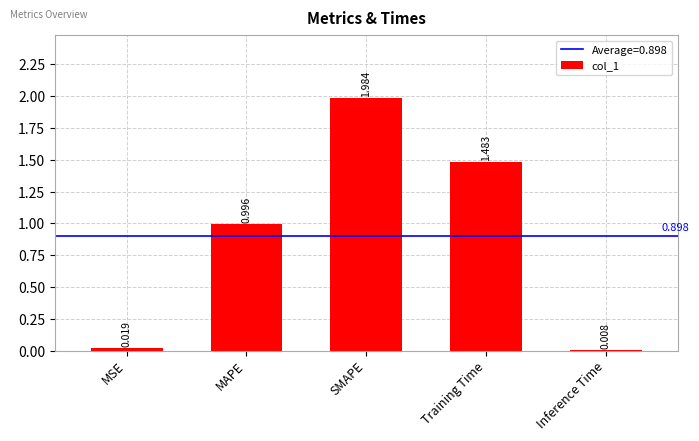

What is the sum of all values?

4.5